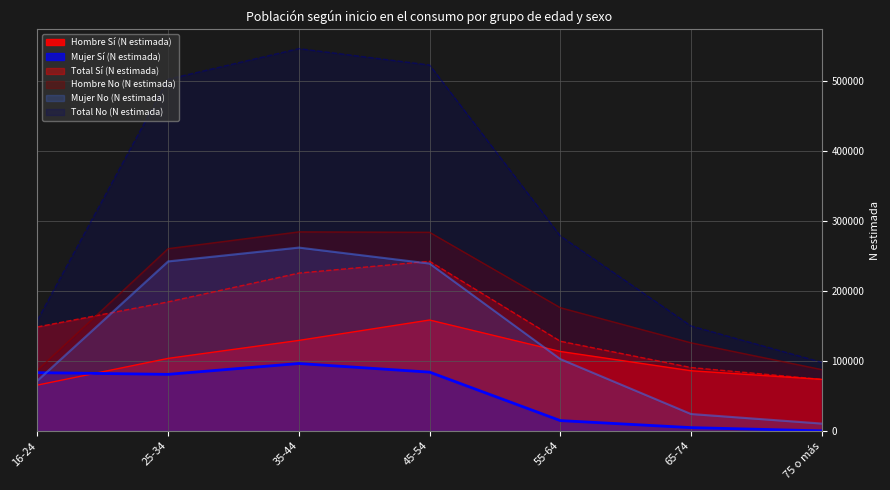

What position from the right is 35-44?

5